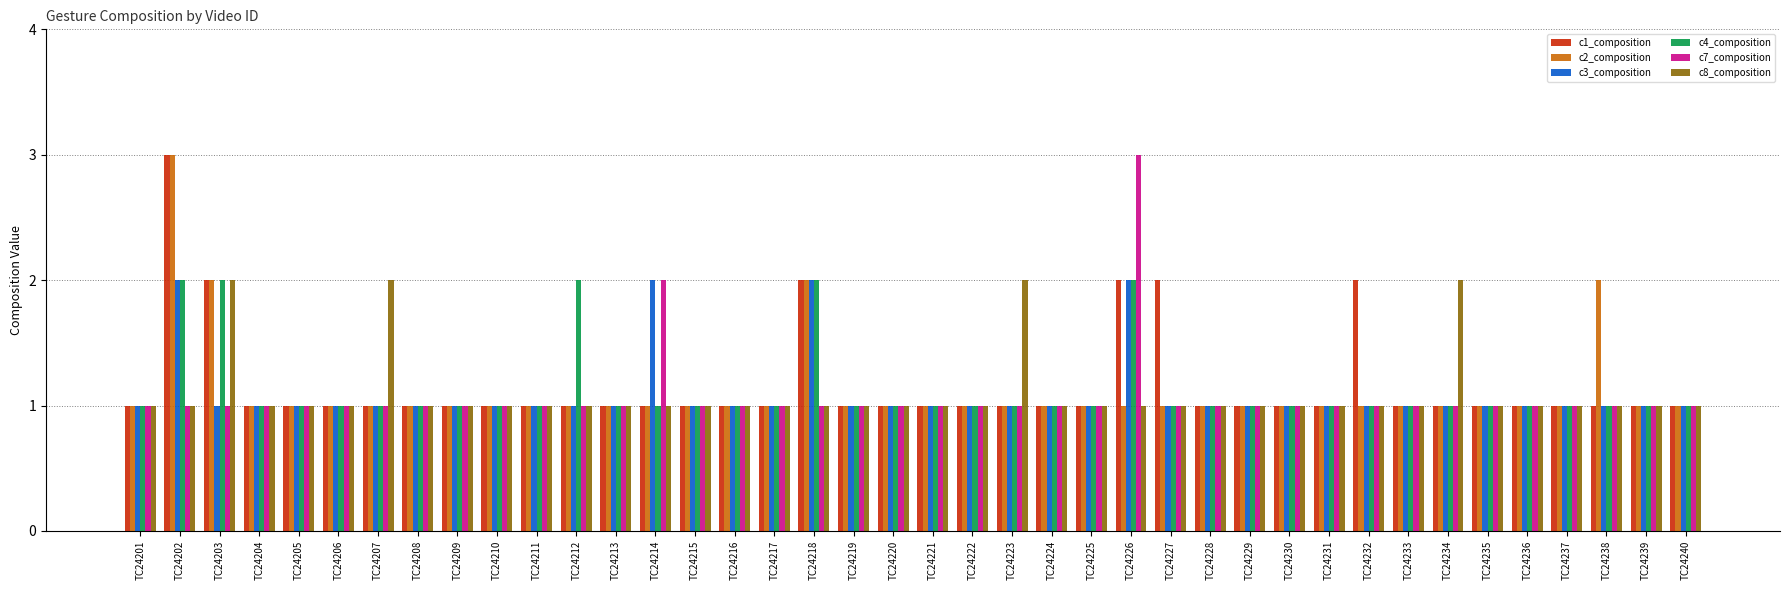

Which category has the highest value in the c1_composition series?

TC24202